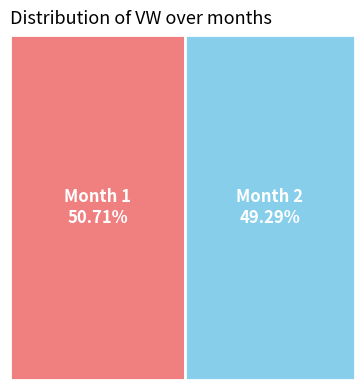

Which slice represents more than half of the pie?

1